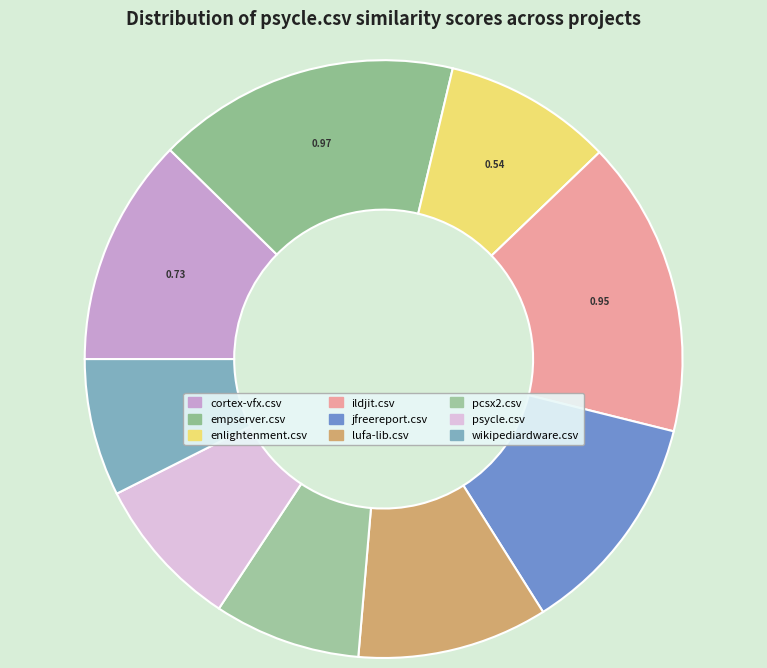

Is the sum of psycle.csv and cortex-vfx.csv greater than half?

No